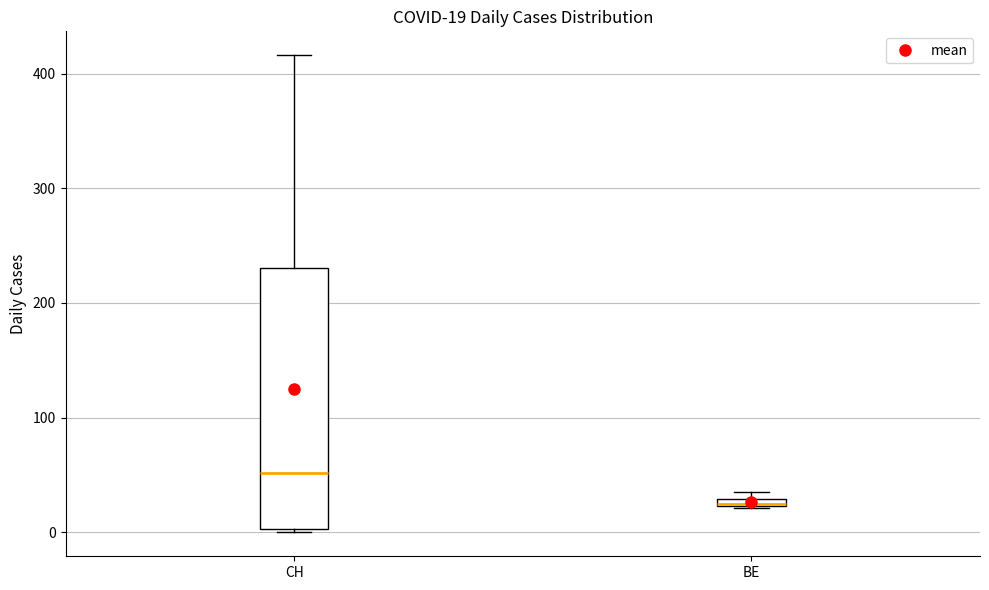

Comparing the boxes themselves (not the whiskers), which one is the tallest?

CH